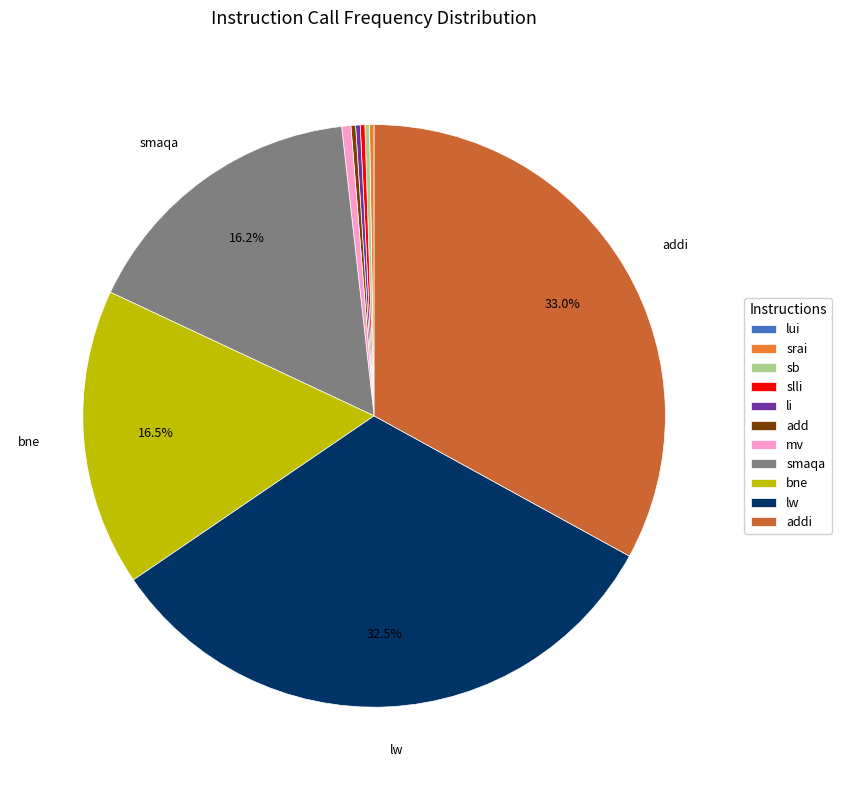

Is the sum of mv and smaqa greater than half?

No